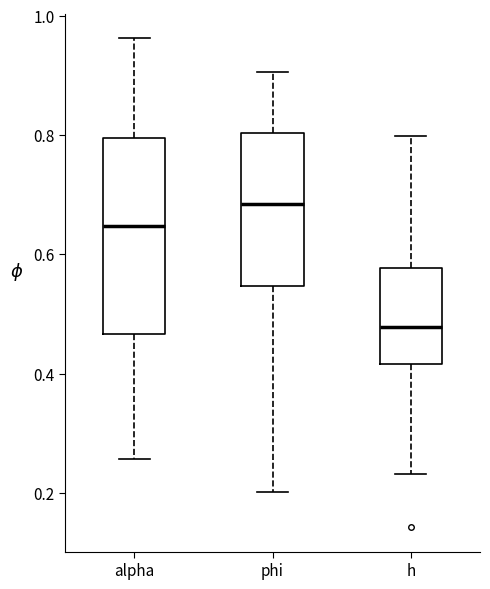

Which box's median line is the lowest?

h